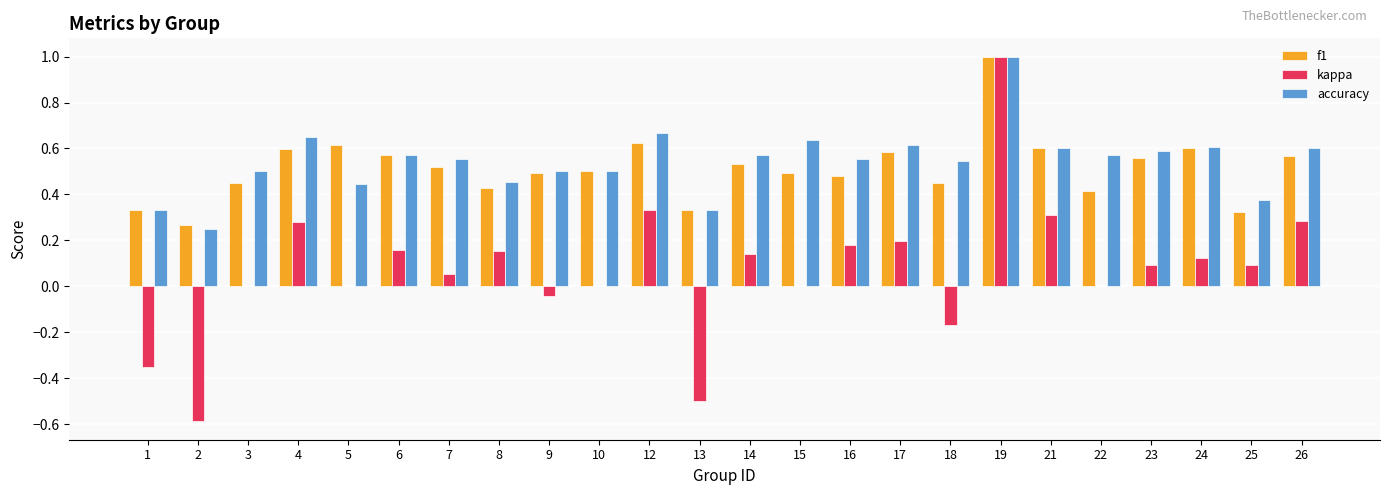

Which series changed the most between 9 and 24?

kappa